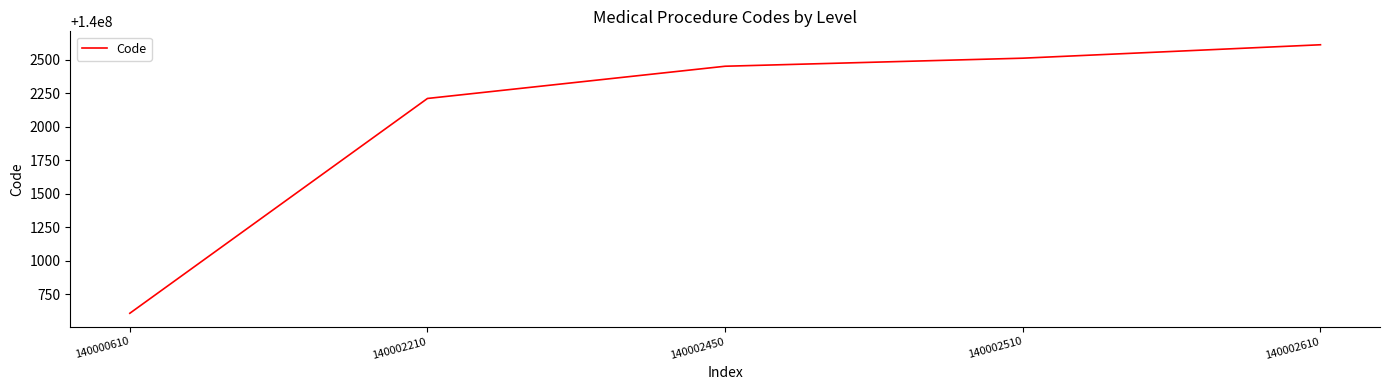

The chart shows a value of 75726601 at 140002510. True or false?

False